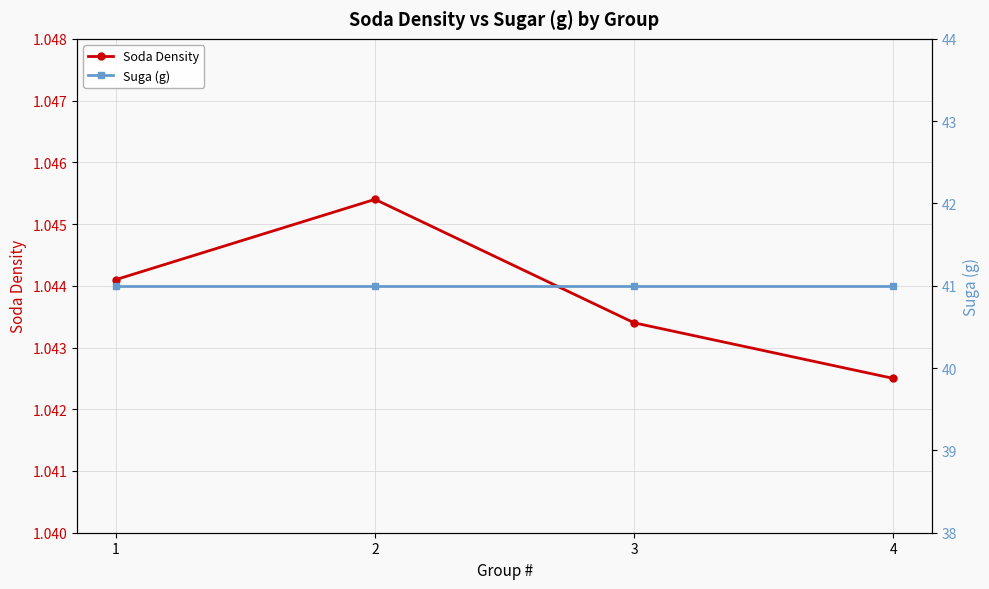

Does the chart have visible grid lines?

Yes